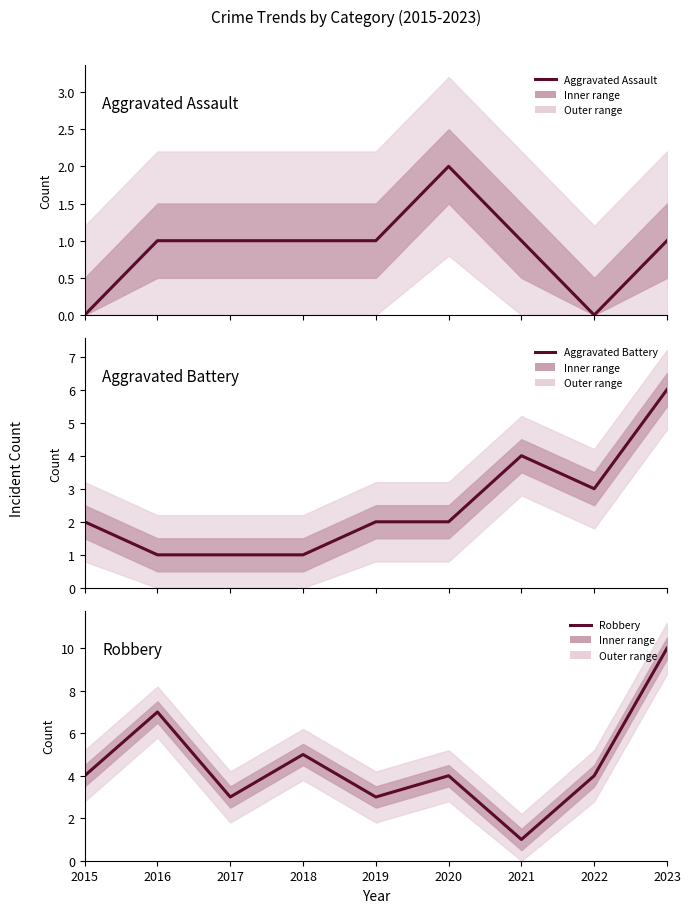

At which category does Aggravated Assault reach its first local peak?

2020